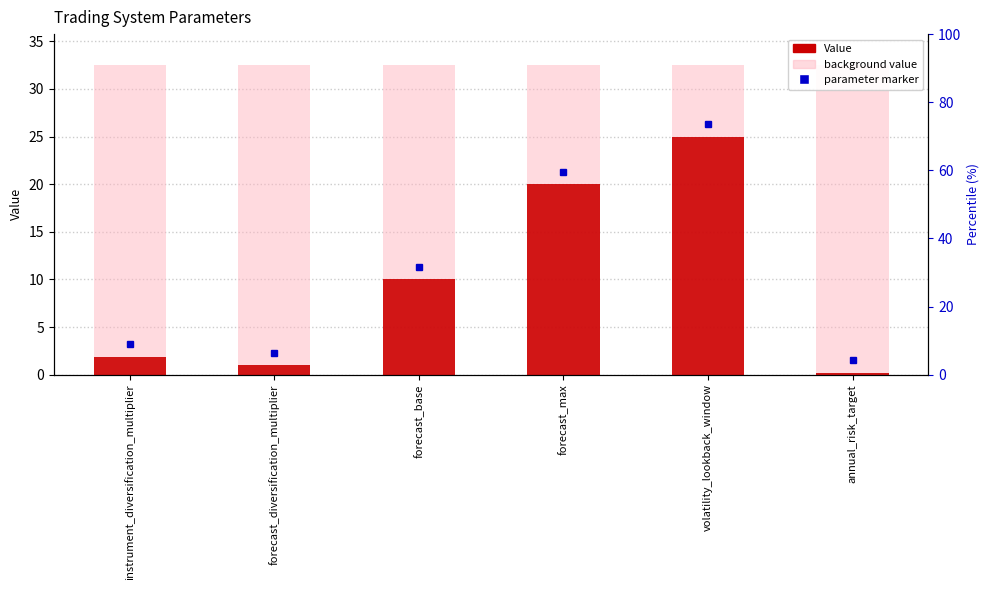

Reading right to left, what are all the values shown in this chart?

background value: 32.5	32.5	32.5	32.5	32.5	32.5
Value: 0.2	25.0	20.0	10.0	1.0	1.9